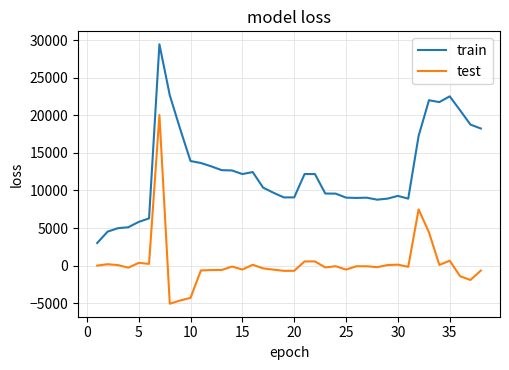

Which series has the largest total across all categories?

train